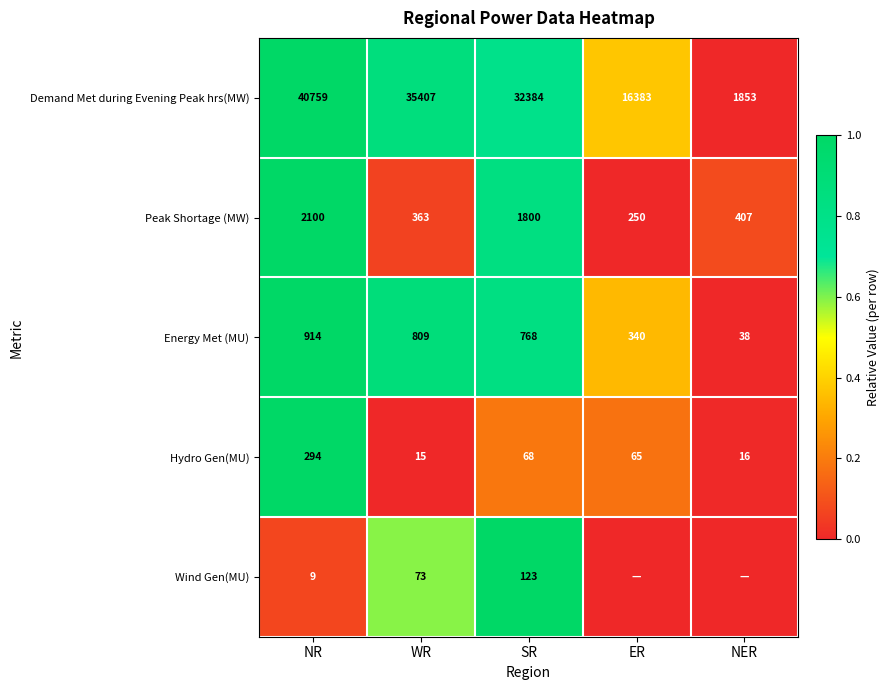

What is the maximum value for Demand Met during Evening Peak hrs(MW)?

40759